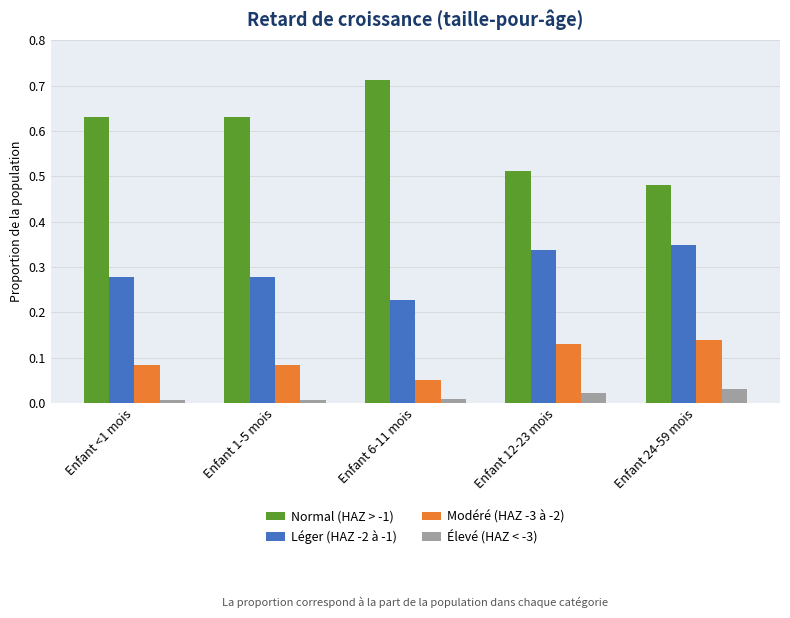

Is the value of Normal (HAZ > -1) at Enfant <1 mois greater than the value of Élevé (HAZ < -3) at Enfant <1 mois?

Yes